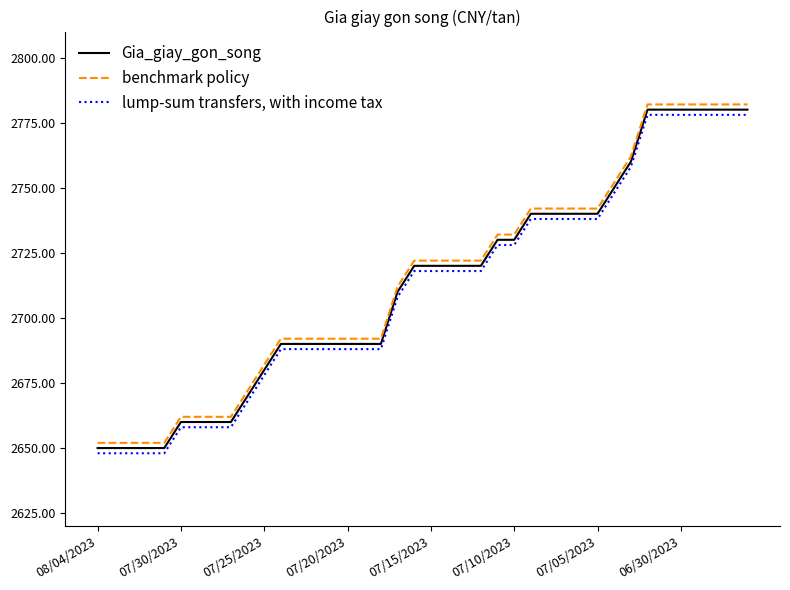

What is the lowest value of the Gia_giay_gon_song series?

2650